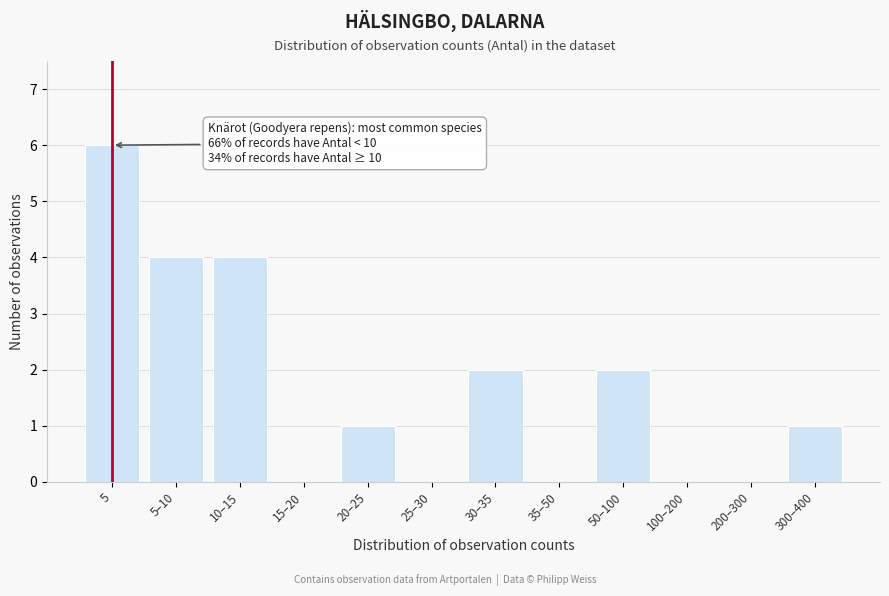

Reading right to left, transcribe all the data shown in this chart.

300–400=1	200–300=0	100–200=0	50–100=2	35–50=0	30–35=2	25–30=0	20–25=1	15–20=0	10–15=4	5–10=4	5=6